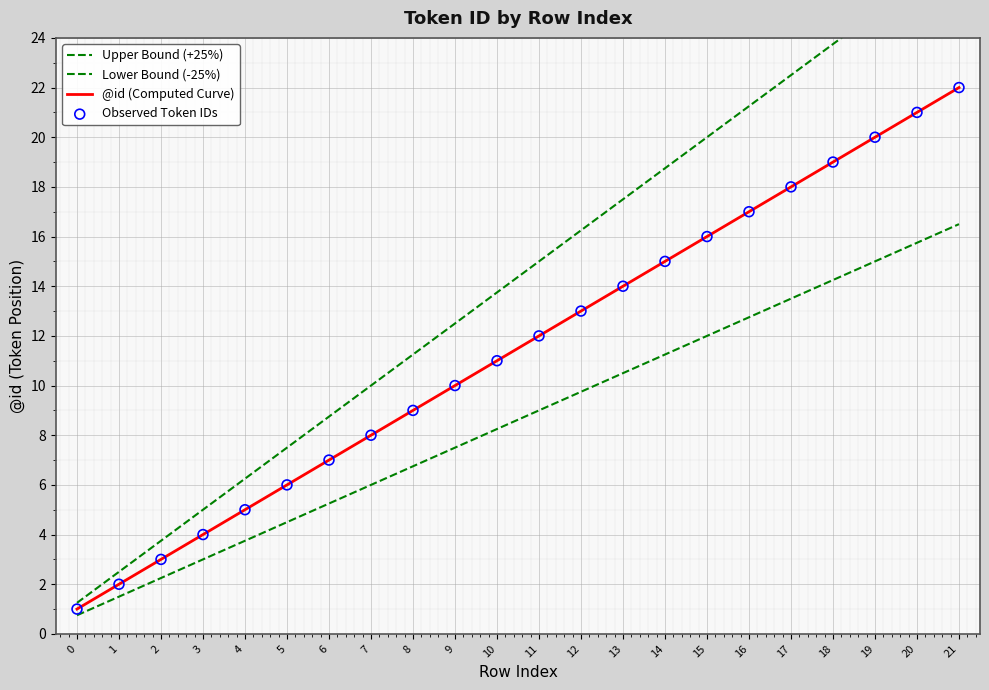

What are all the series names shown in the legend?

Upper Bound (+25%), Lower Bound (-25%), @id (Computed Curve), Observed Token IDs